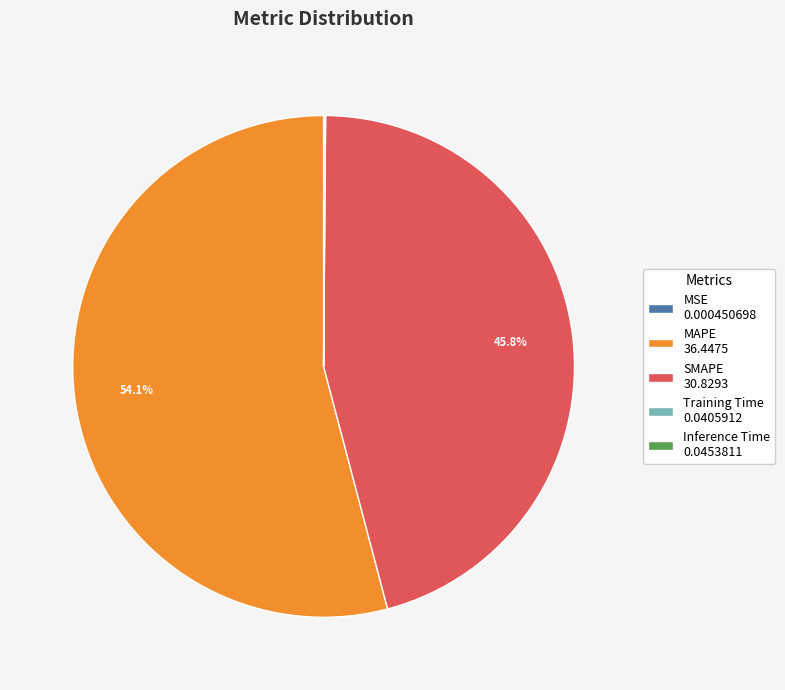

What percentage is NOT represented by SMAPE 30.8293?

54.2%